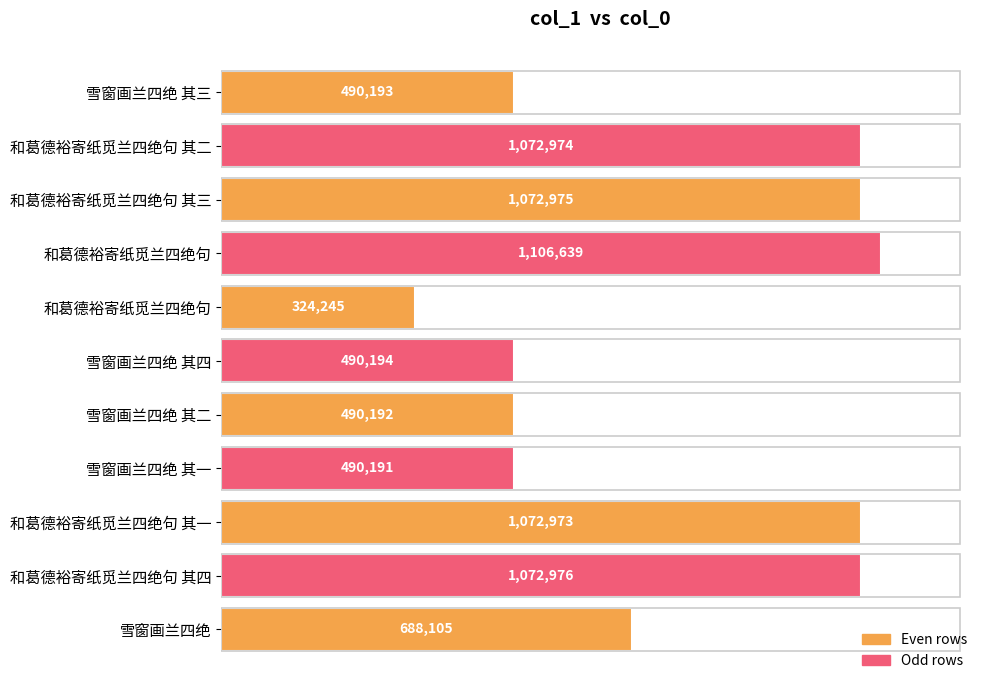

Are the bars horizontal?

Yes